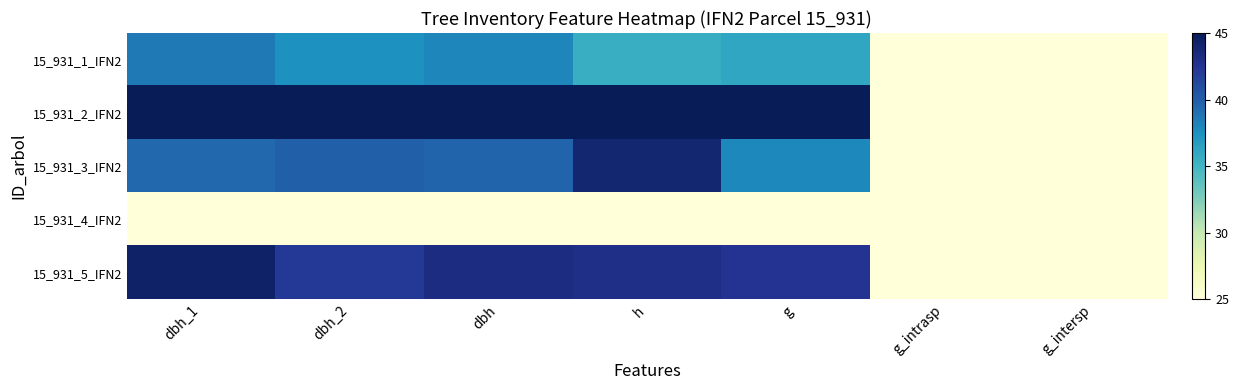

What is the smallest value displayed?

25.0